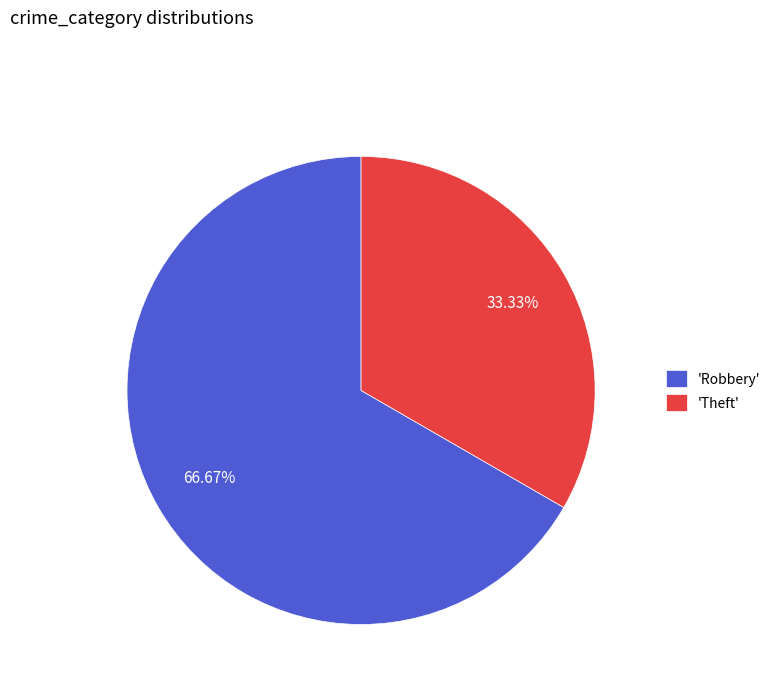

Approximately how many times larger is the value at 'Robbery' compared to 'Theft'?

2.0